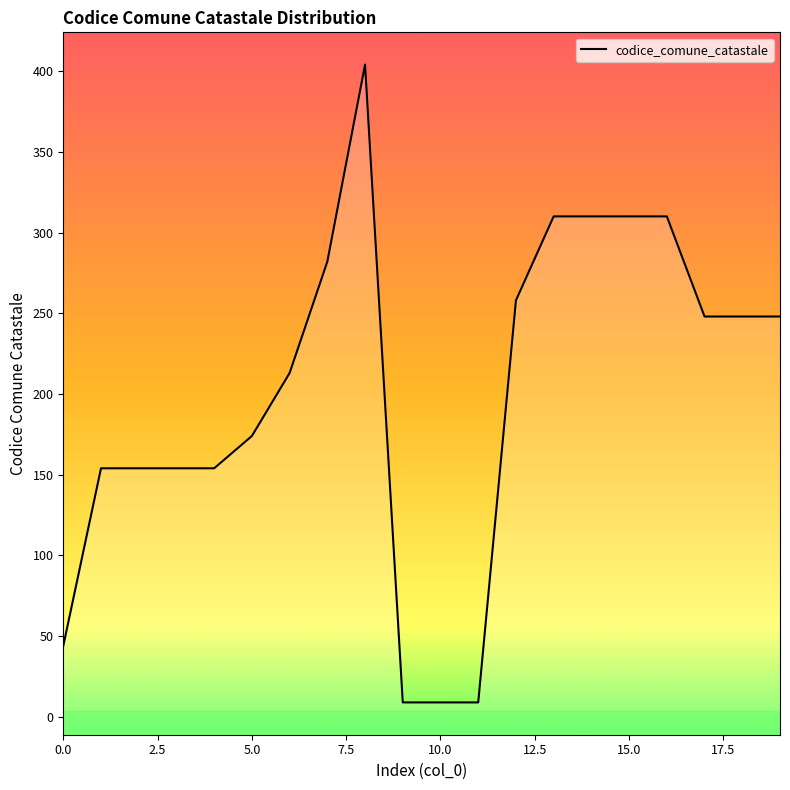

What is the average value?

200